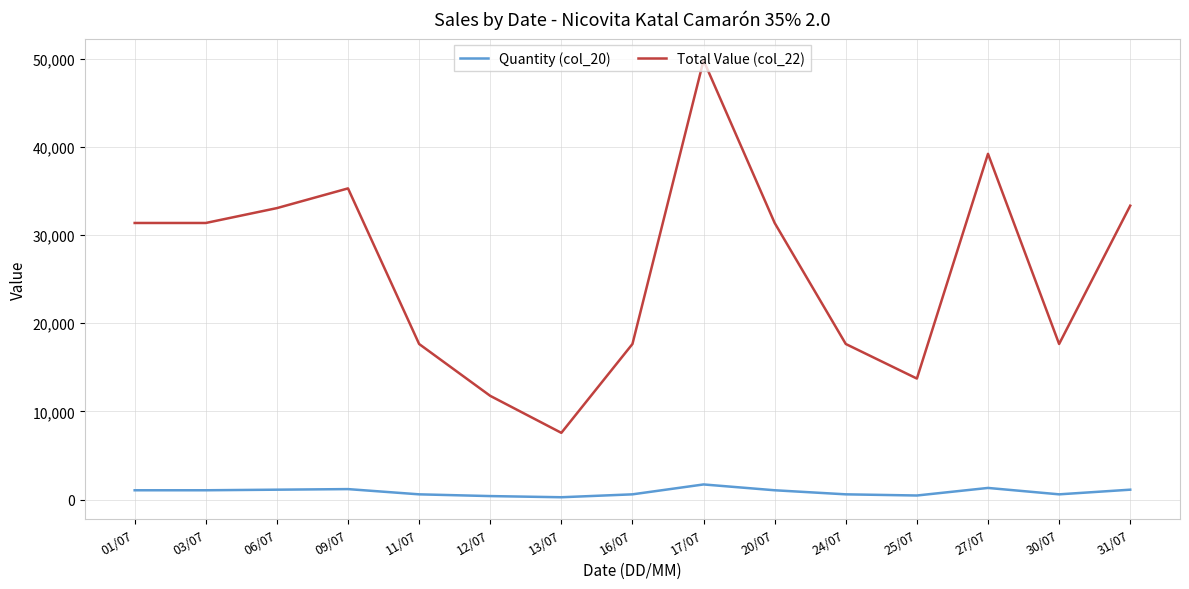

Which series has the largest total across all categories?

Total Value (col_22)